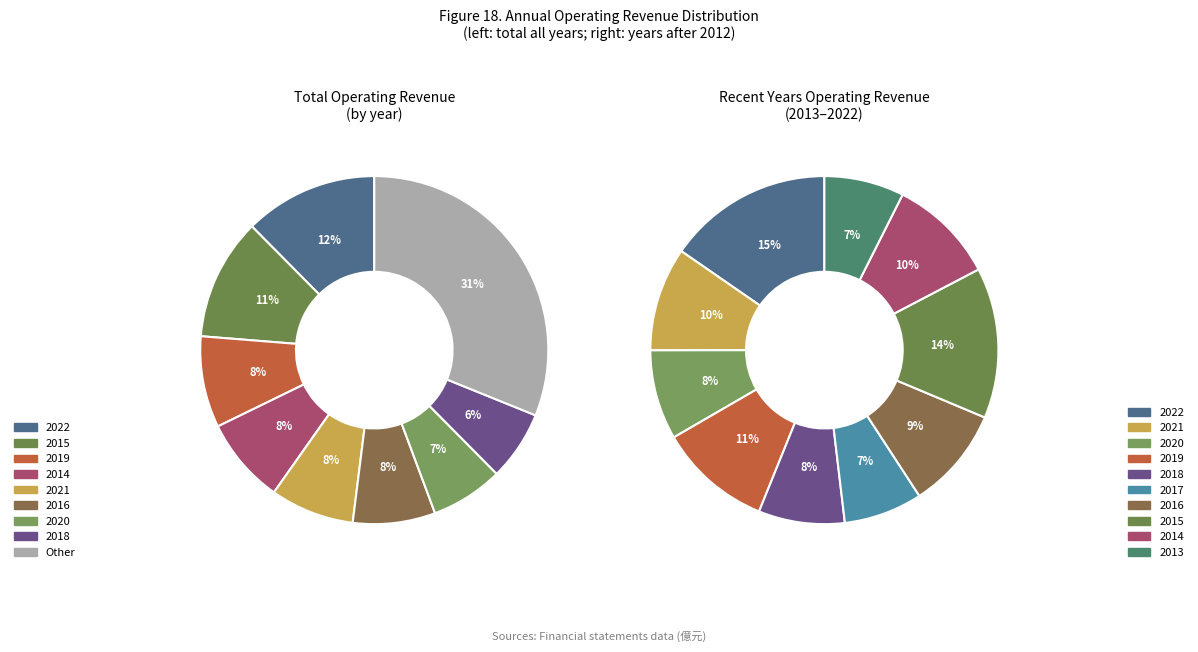

What is the change in value from 2013 to 2009?

-14.4